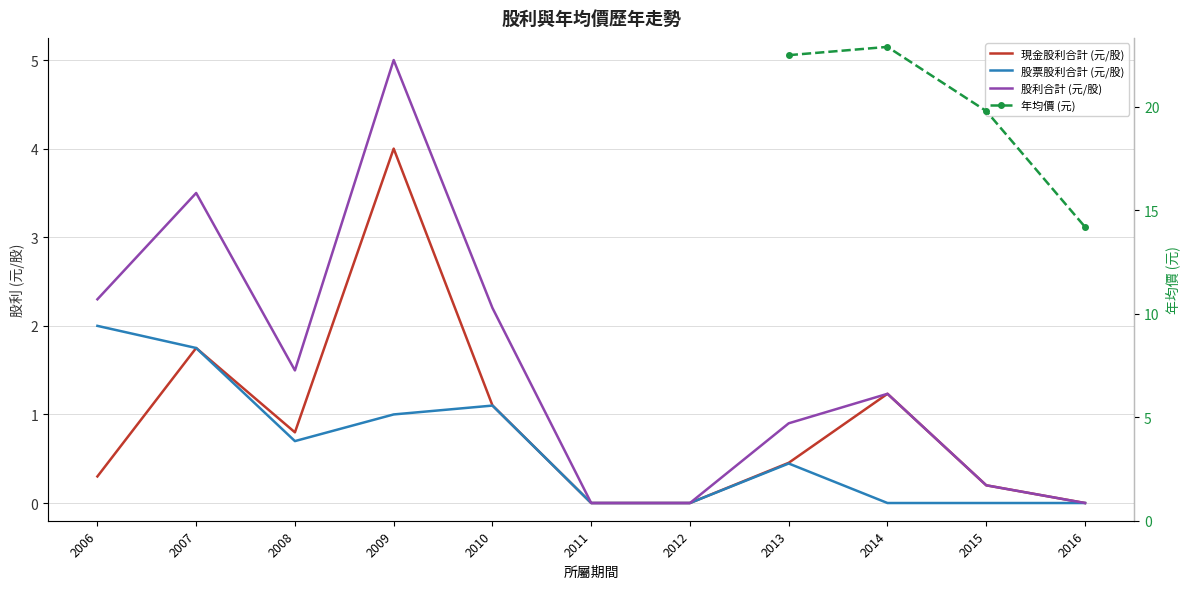

True or false: 股票股利合計 (元/股) and 股利合計 (元/股) intersect in this chart.

False